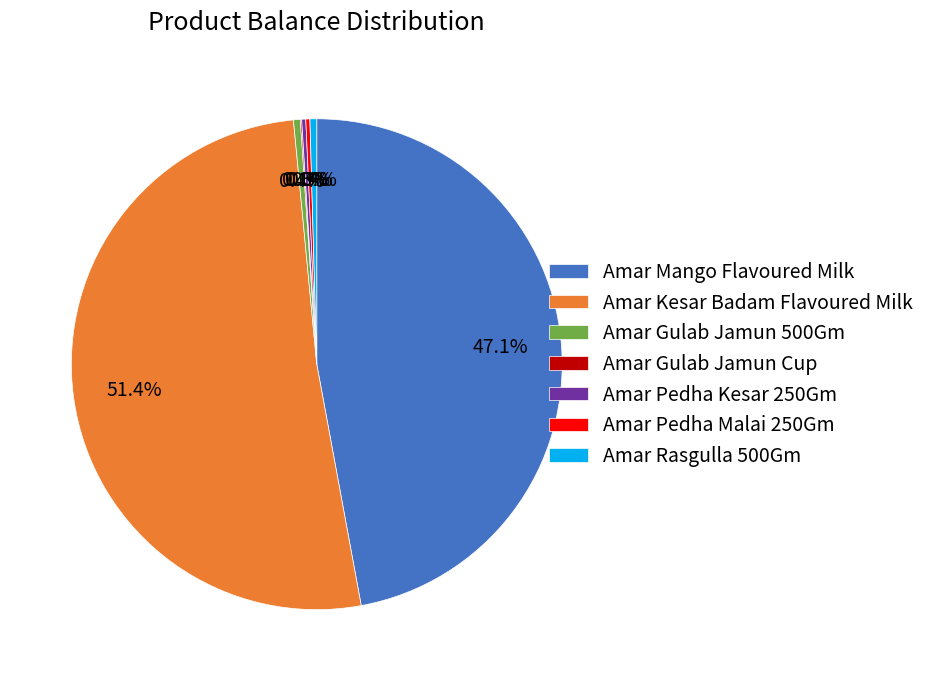

Is there a majority slice in this chart?

Yes